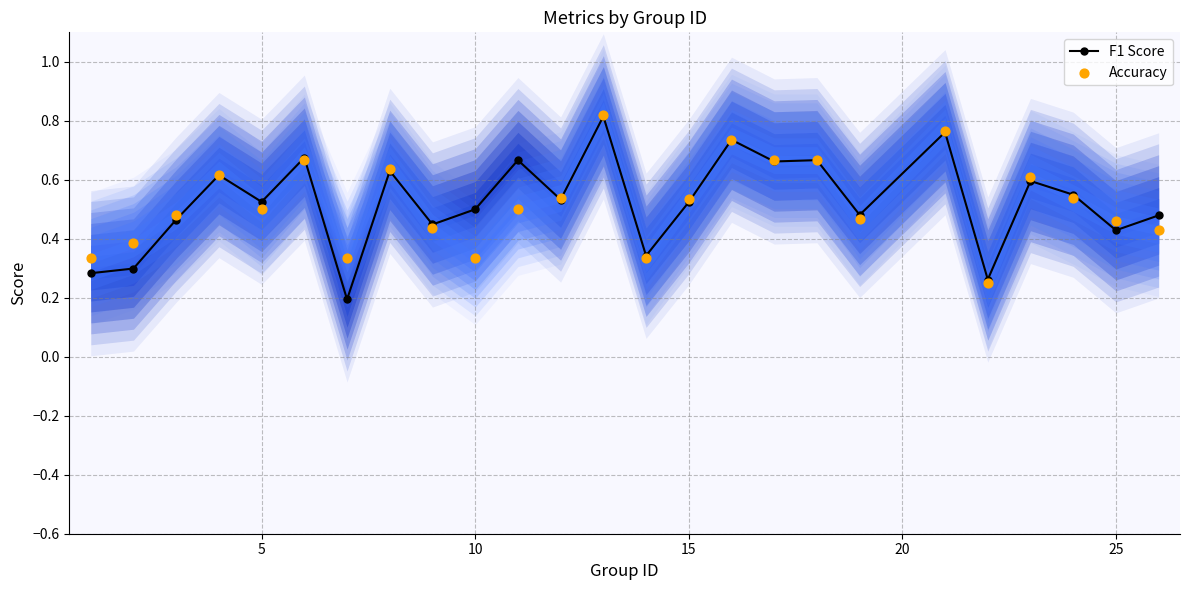

Which series reaches the maximum Y coordinate?

Accuracy